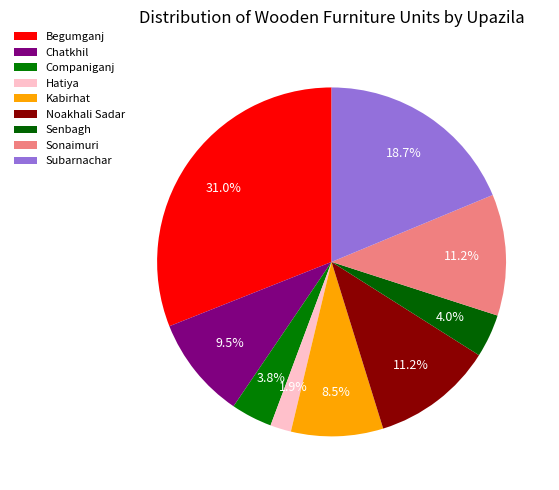

The Begumganj slice represents 31% of the pie. True or false?

True